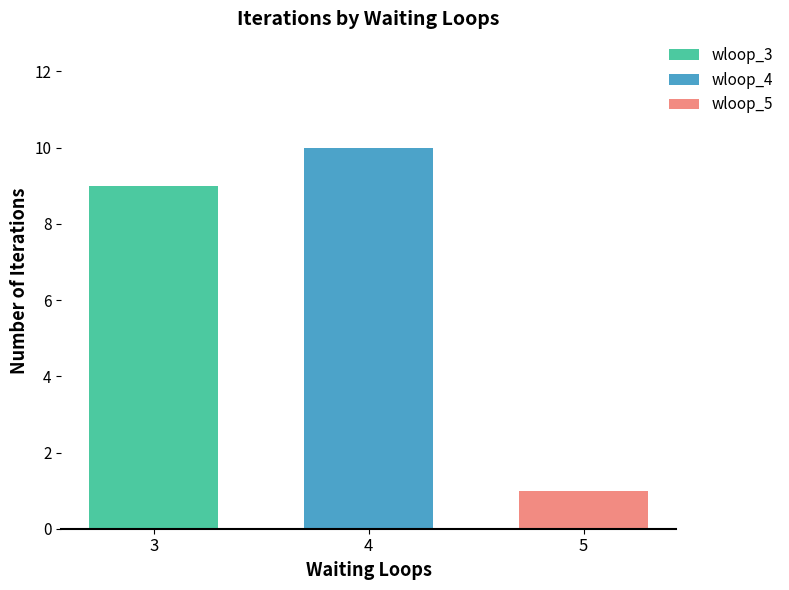

What is the difference between the values at 5 and 4?

9